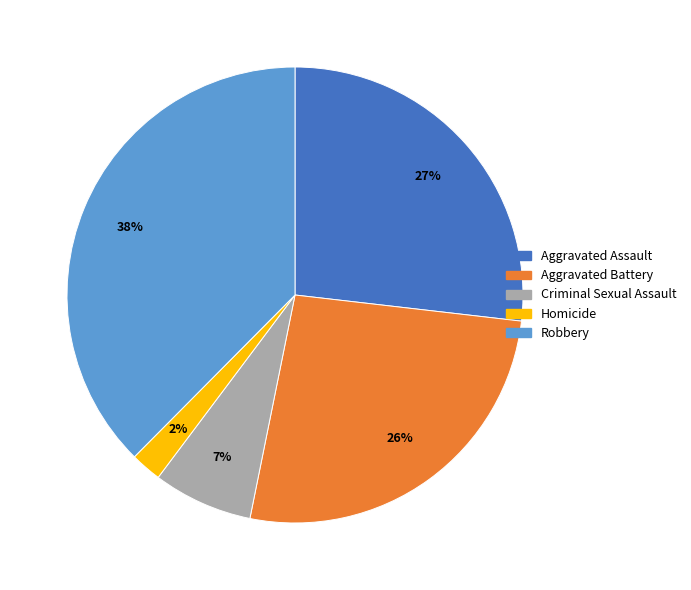

Do Aggravated Assault and Aggravated Battery together represent more than half of the pie?

Yes